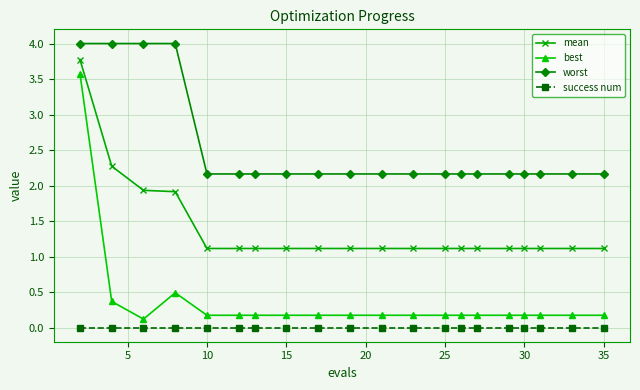

True or false: success num and best intersect in this chart.

False